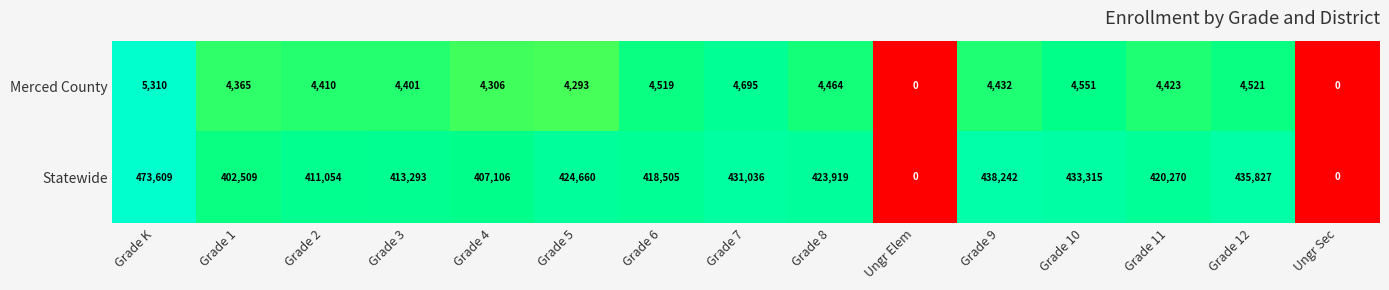

At how many categories does at least one series exceed 383162?

13